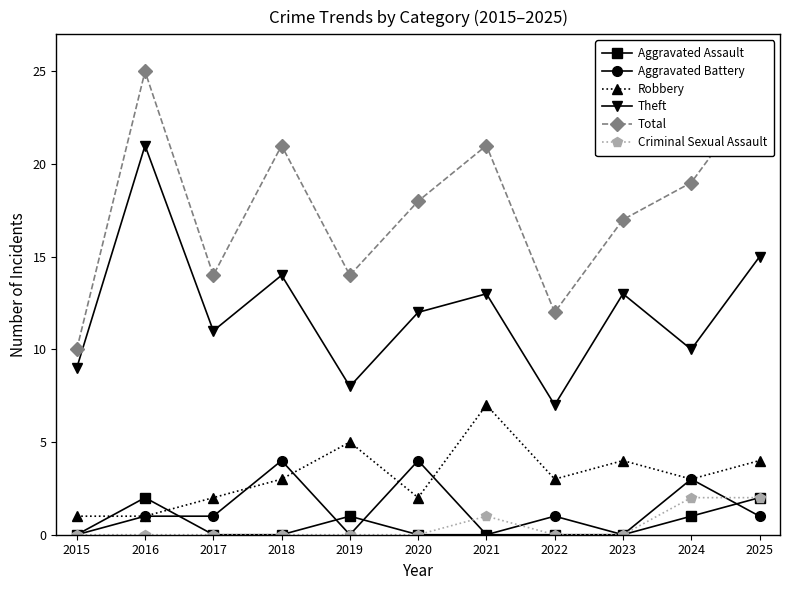

Is the value of Theft at 2018 greater than the value of Criminal Sexual Assault at 2015?

Yes